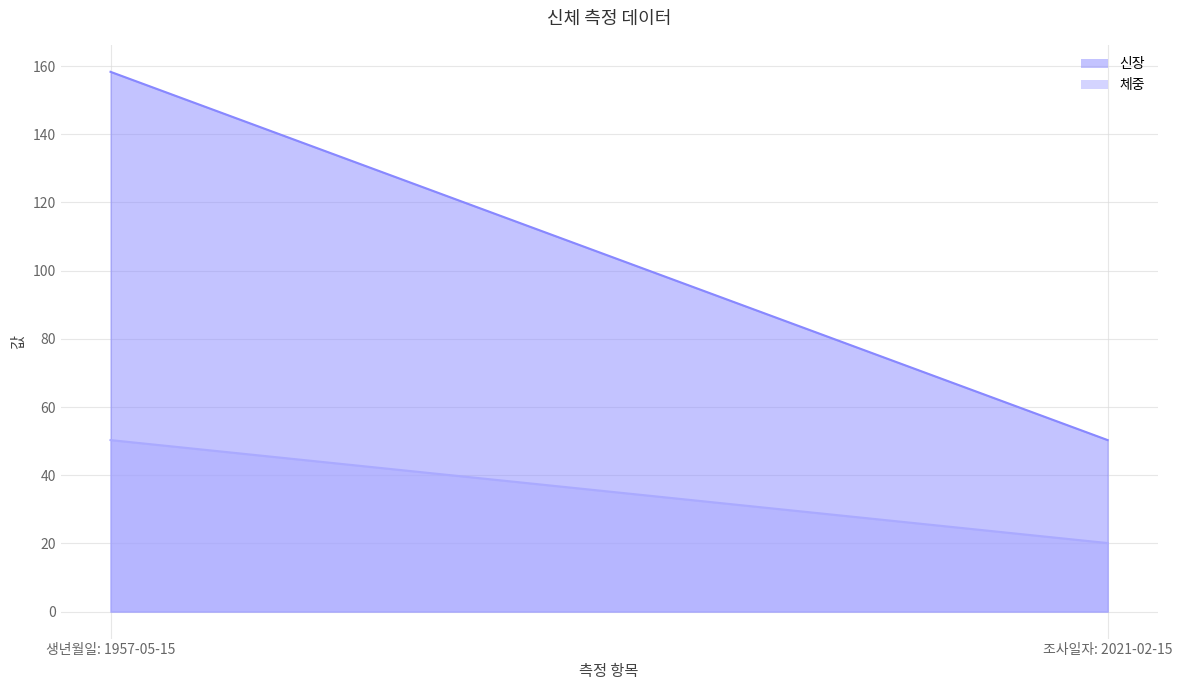

List the labels in order of 신장 value, smallest first.

조사일자: 2021-02-15, 생년월일: 1957-05-15